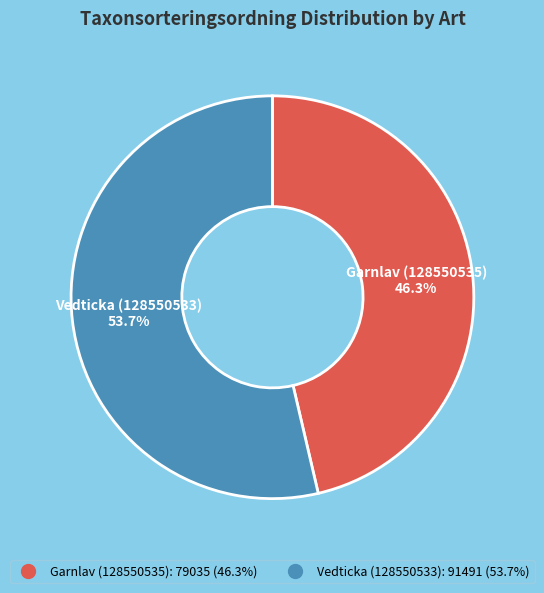

What percentage do Vedticka (128550533) and Garnlav (128550535) together represent?

100.0%